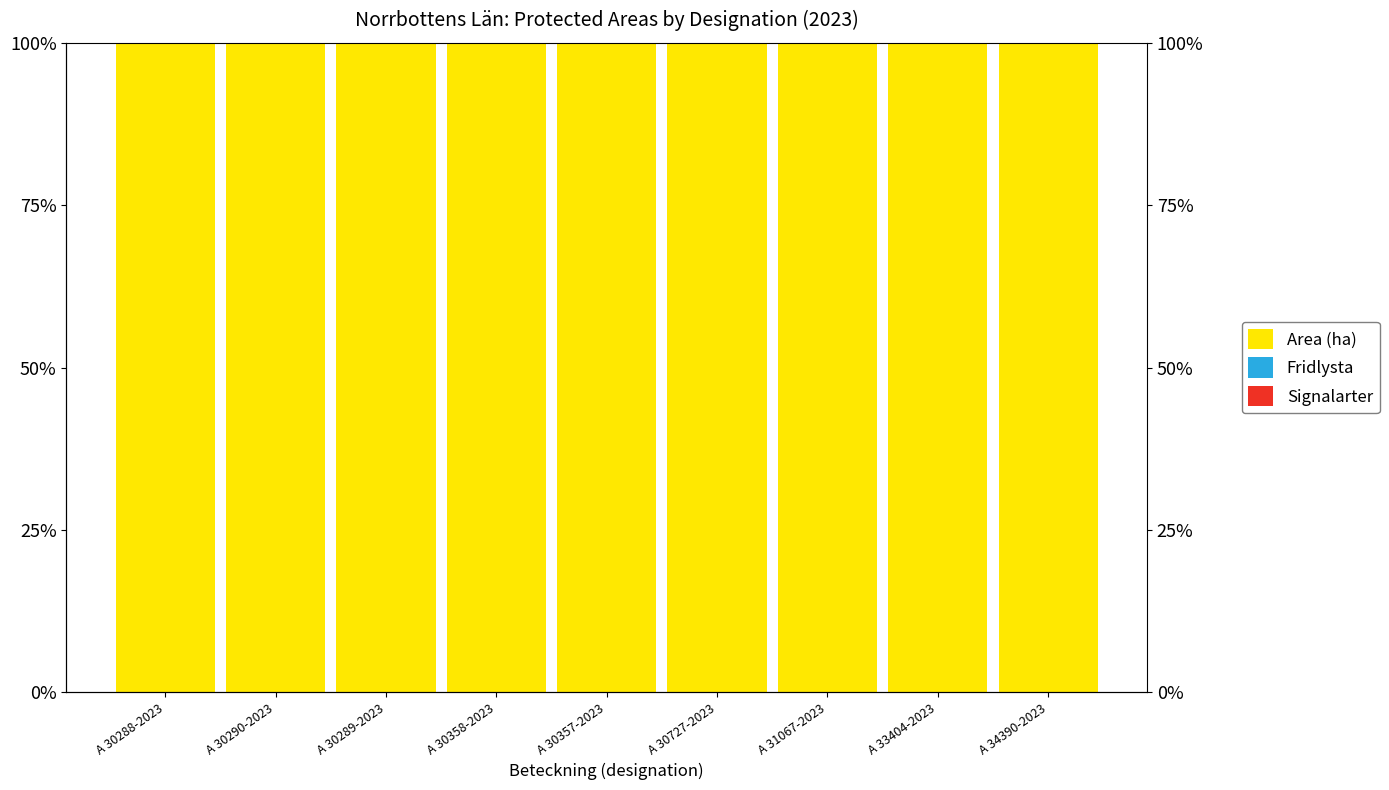

What are all the series names shown in the legend?

Area (ha), Fridlysta, Signalarter